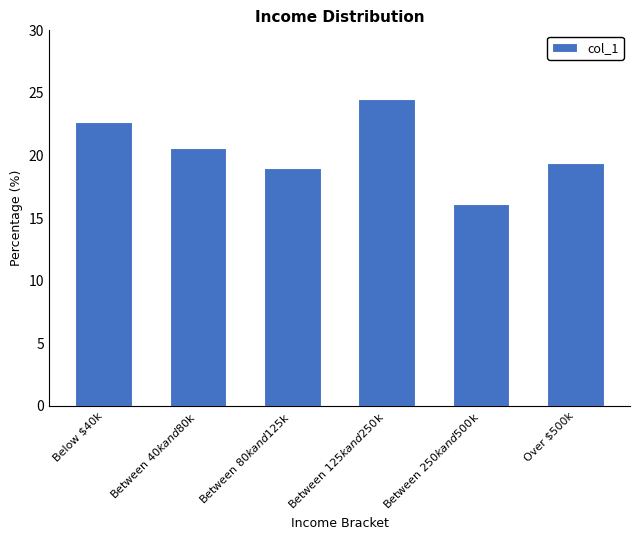

Is it true that the value at Over $500k is 7.8?

False